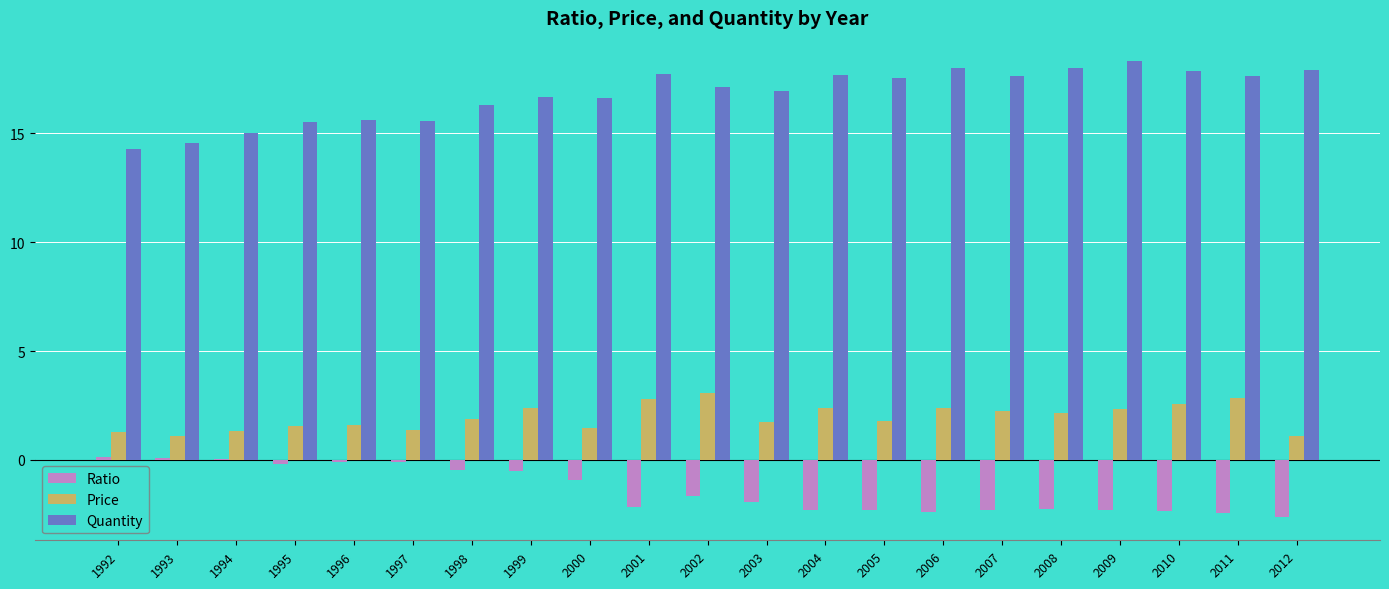

What is the sum of the Ratio values at 2001 and 2011?

-4.6